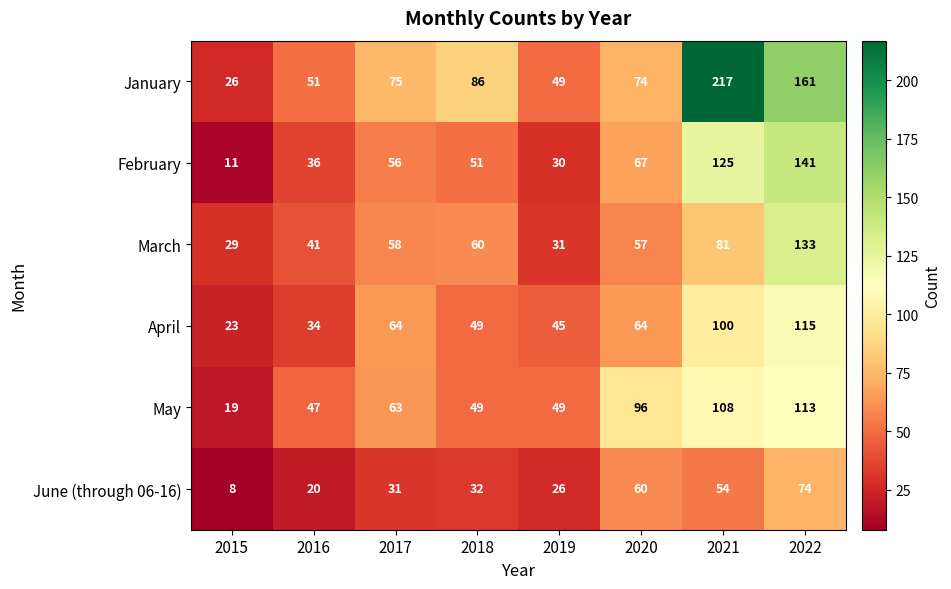

What is the spread (max minus min) of values at 2019?

23